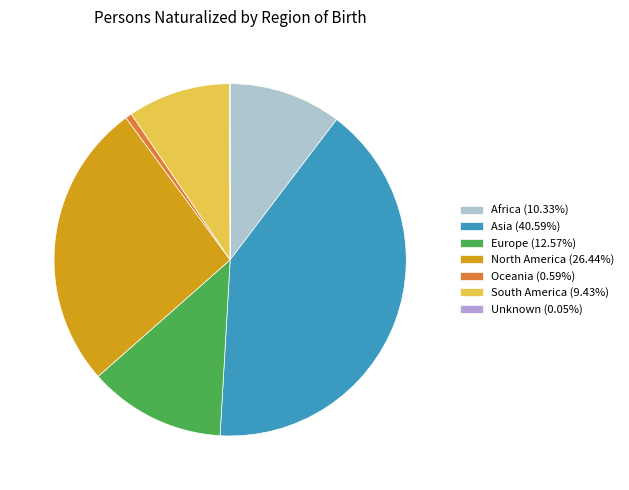

Is Africa (10.33%) the majority of the pie?

No